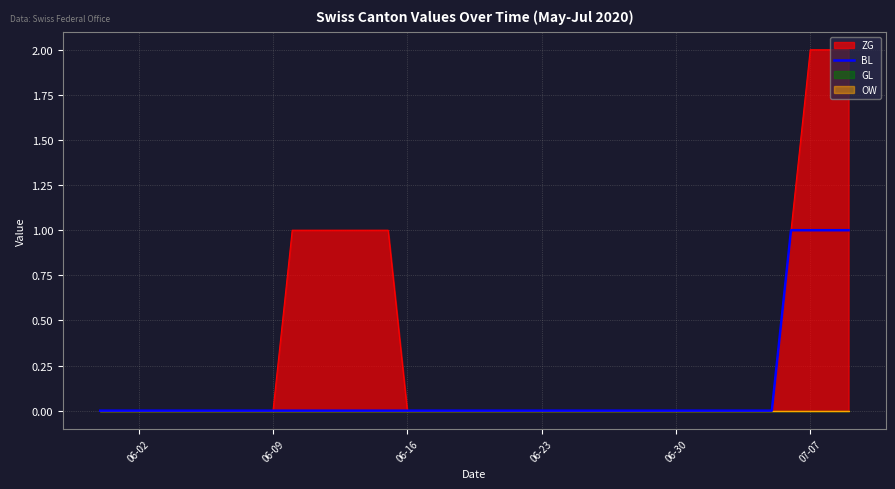

What is the sum of all values?

4